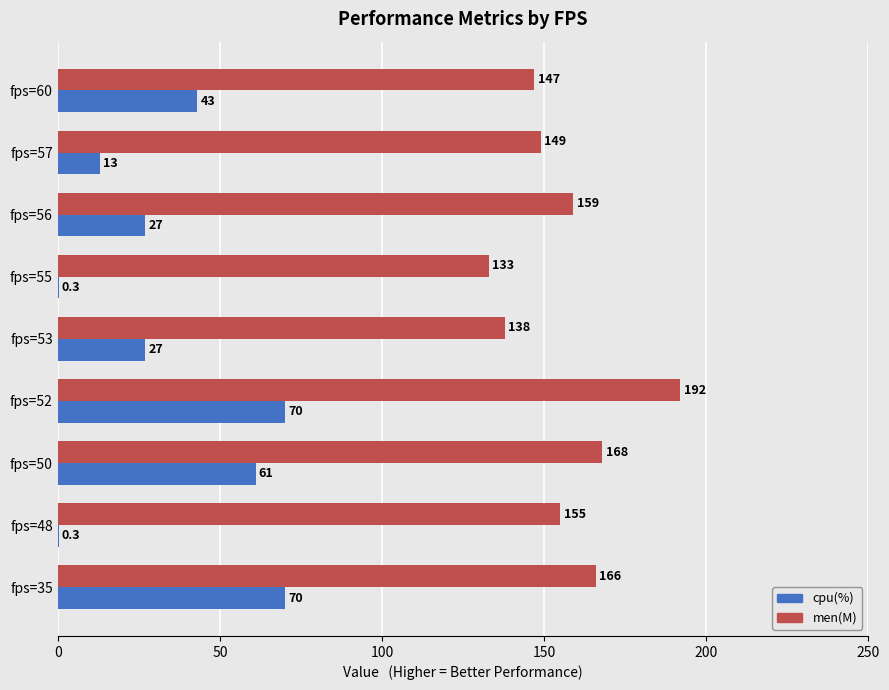

At which category is the sum across all series the highest?

fps=52